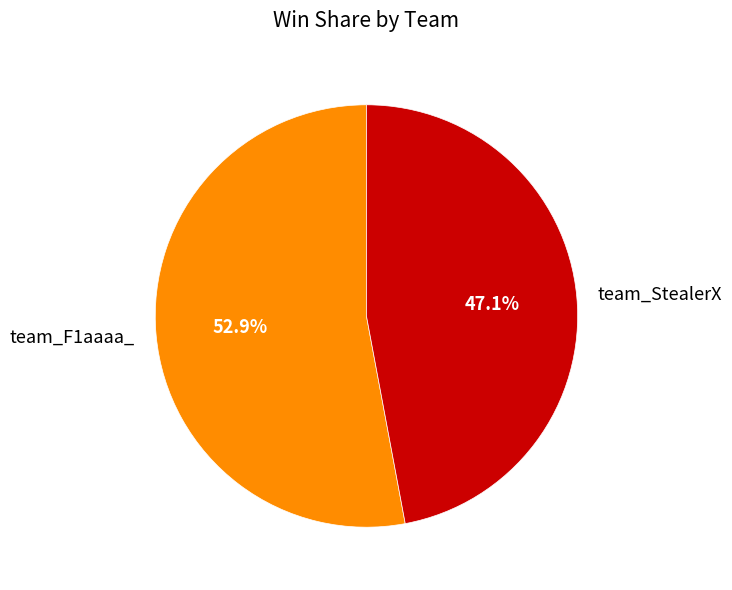

To the nearest percent, what is the average slice percentage?

50%